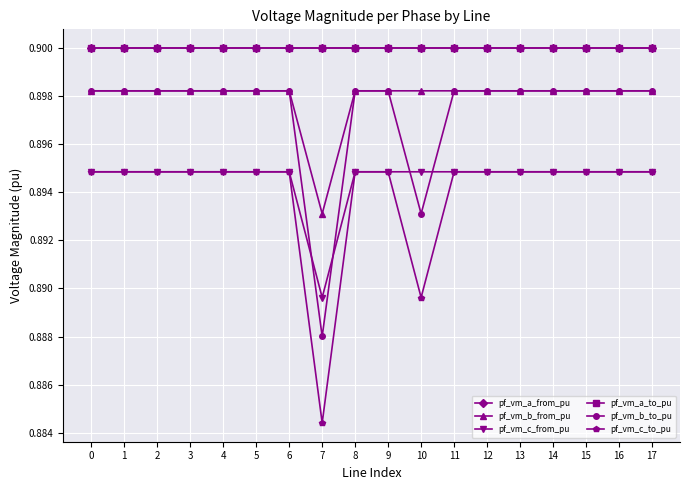

Does the chart have visible grid lines?

Yes